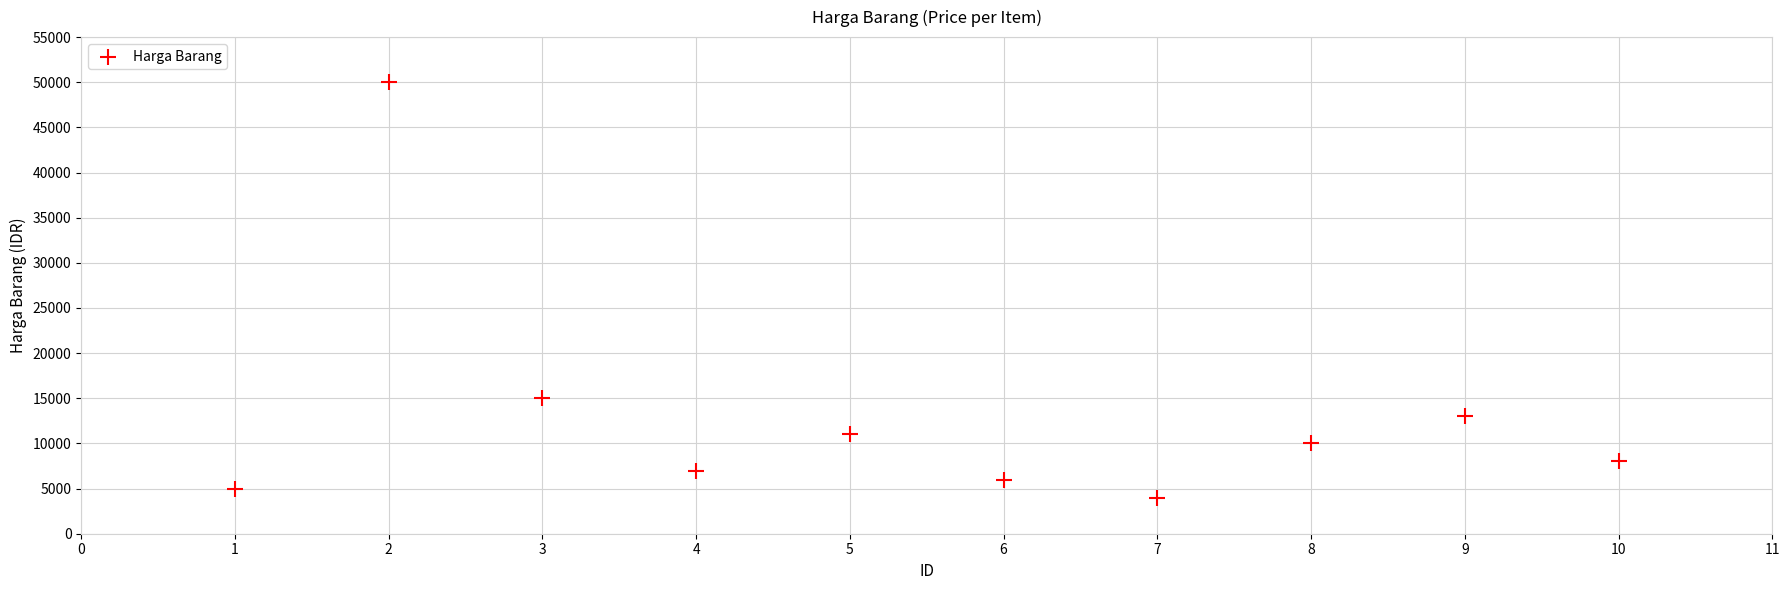

What Y value in the scatter plot is closest to 27000?

15000